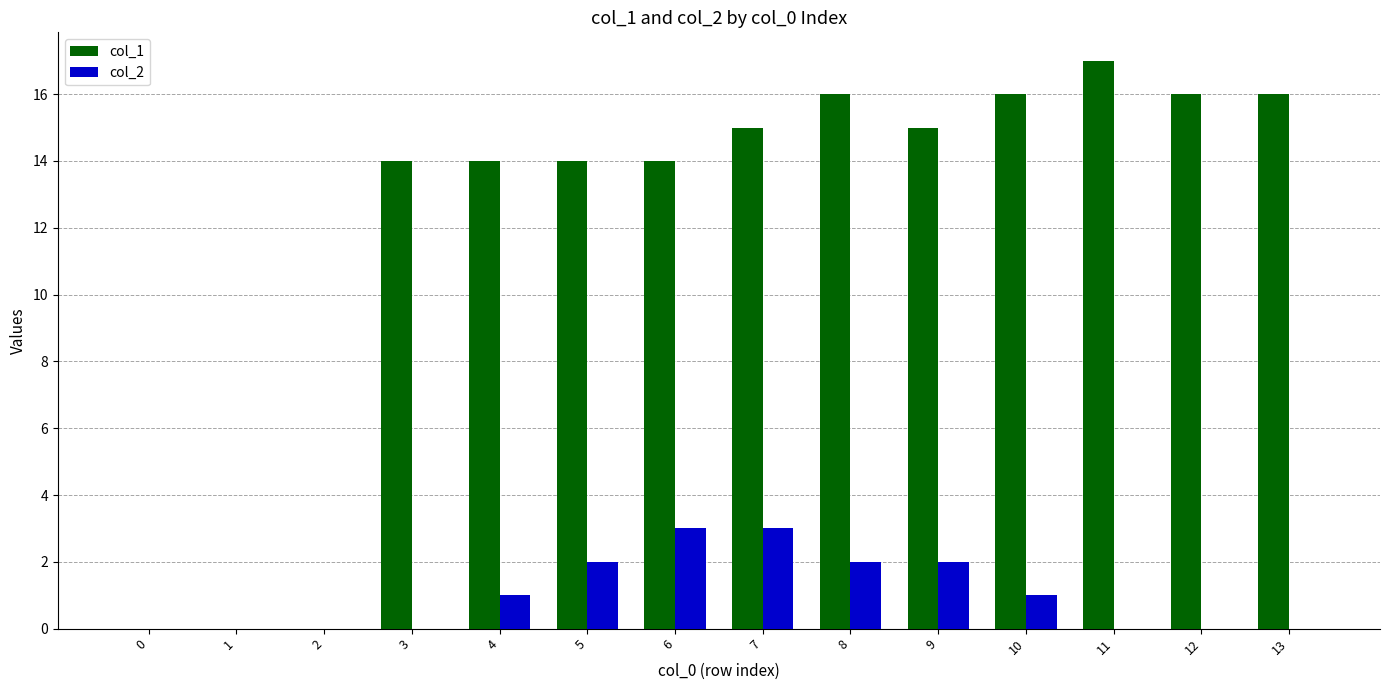

What is the total value across all series at 12?

16